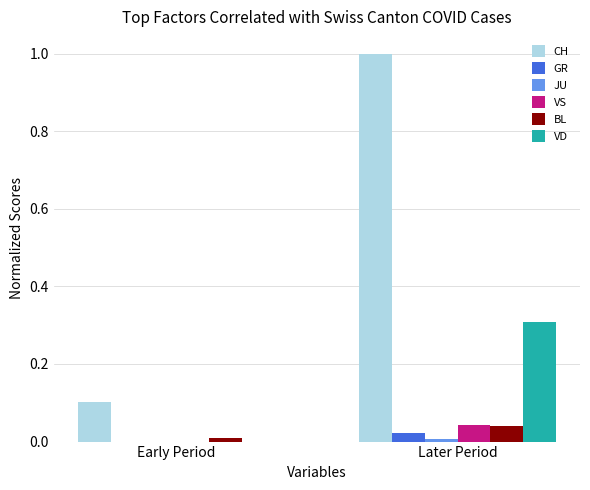

Which label corresponds to the largest value in the chart?

Later Period